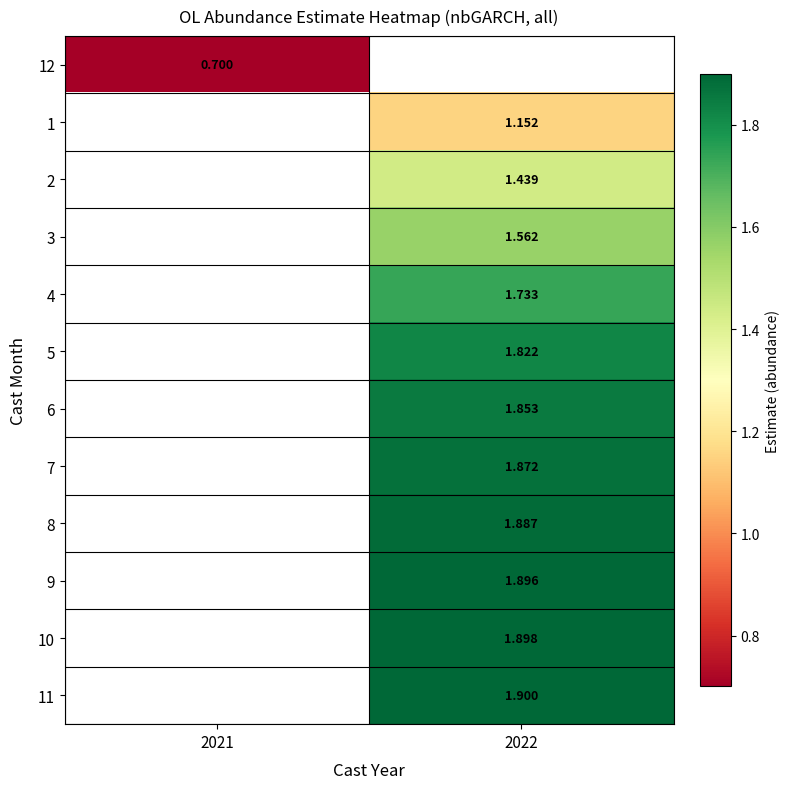

Is the value of 1 at 2022 greater than the value of 8 at 2022?

No